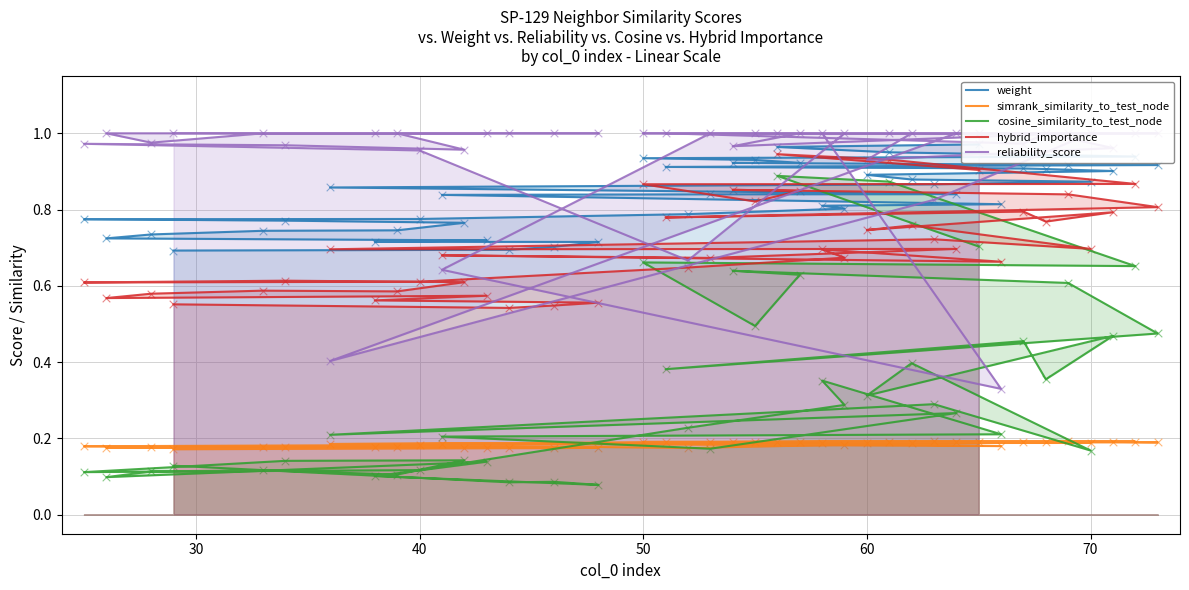

Is the value of simrank_similarity_to_test_node at 24 greater than the value of reliability_score at 40?

No